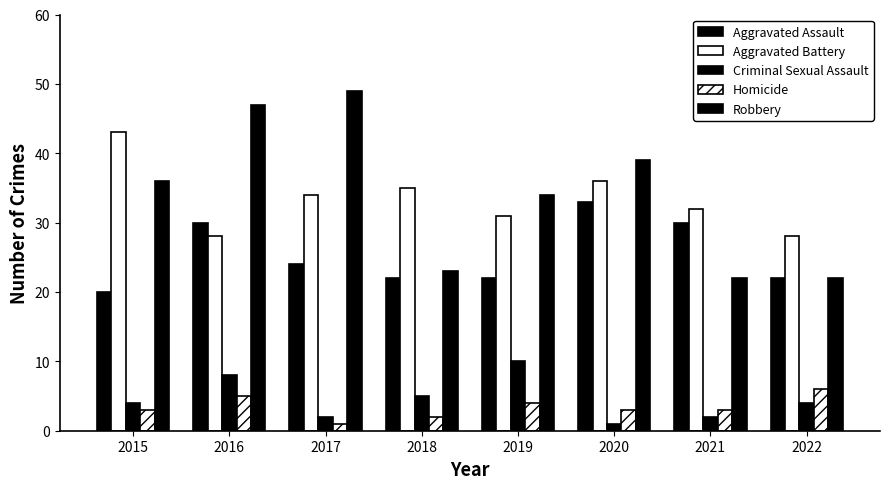

Between 2021 and 2015, which is larger?

2021